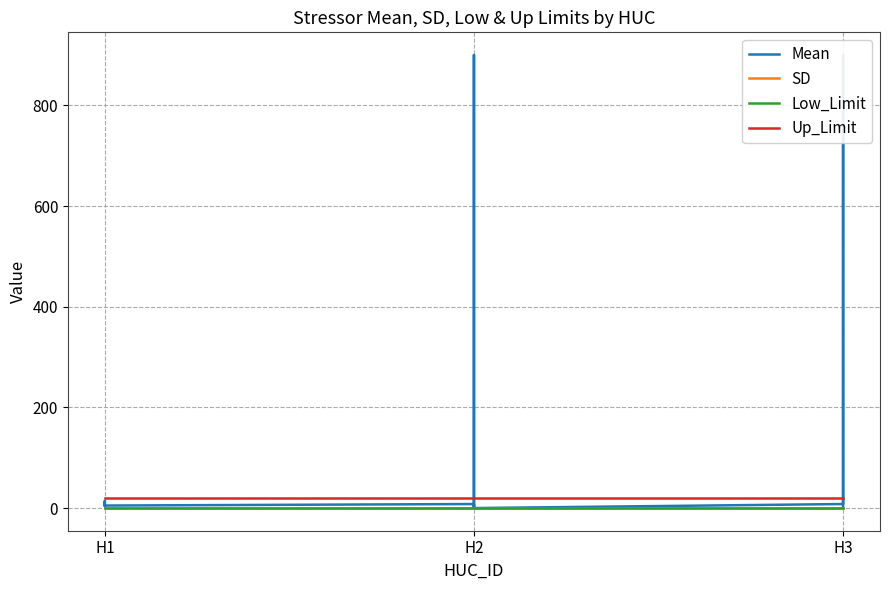

True or false: SD and Mean intersect in this chart.

False